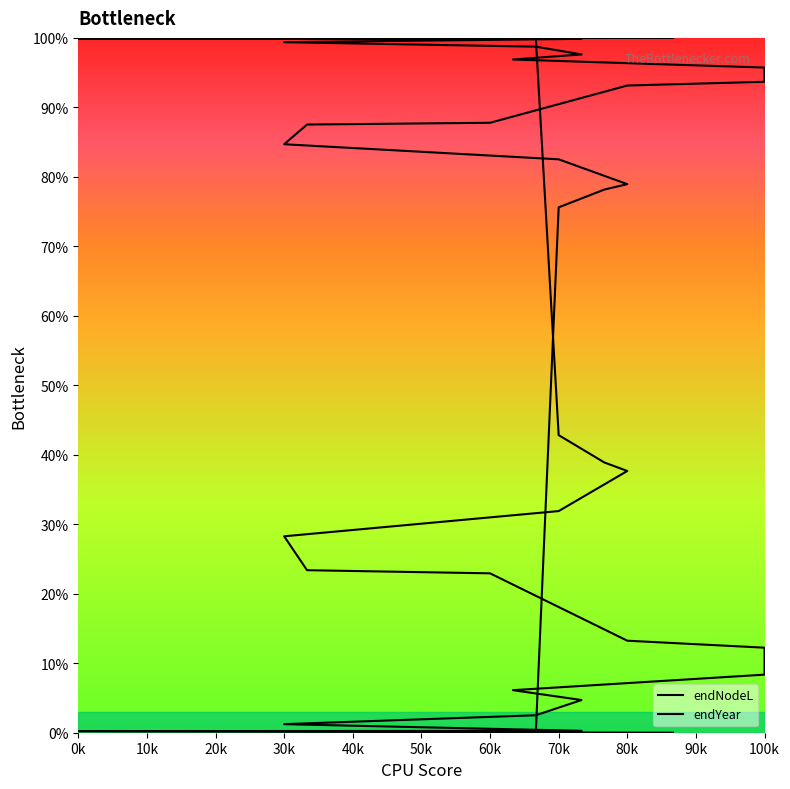

True or false: endNodeL has more than 1 interior local peaks.

False